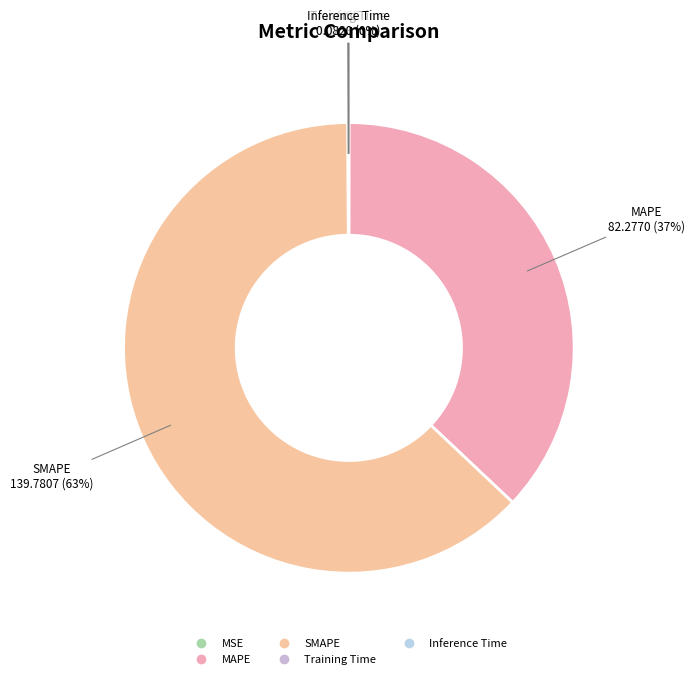

Which slice is the largest?

SMAPE